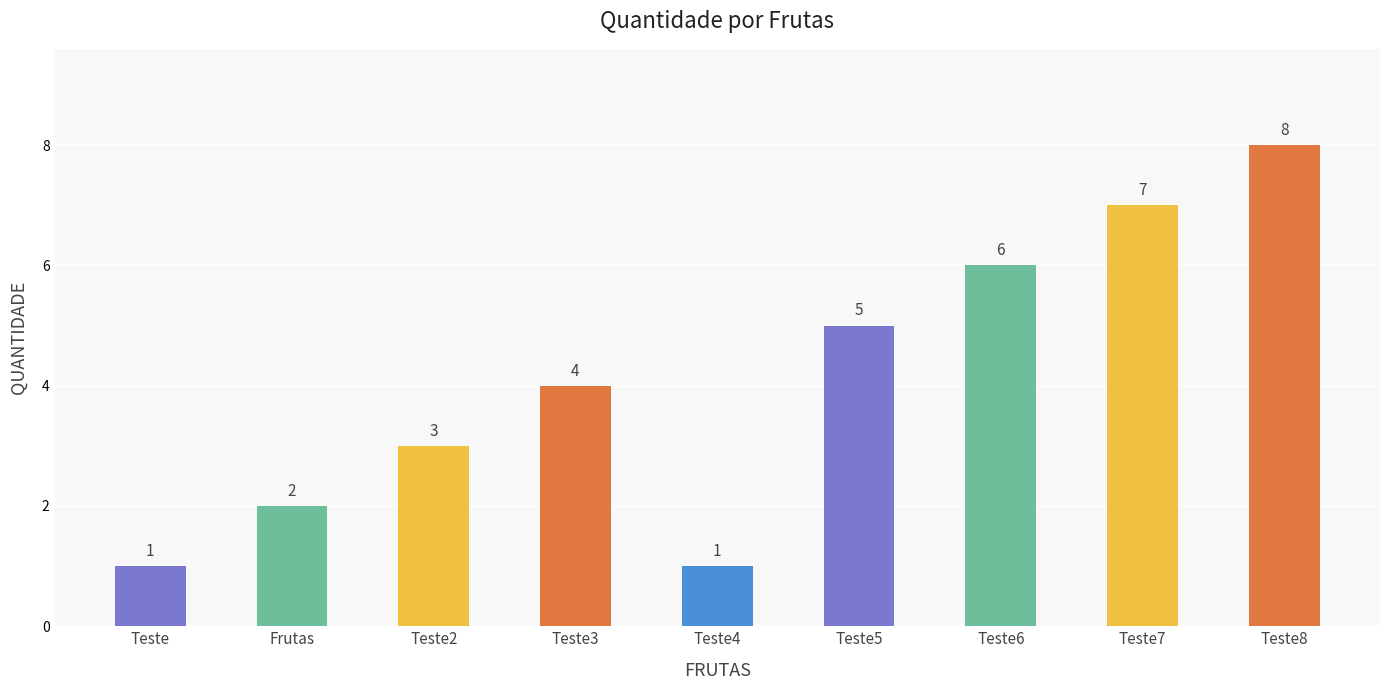

Does the chart contain stacked bars?

No